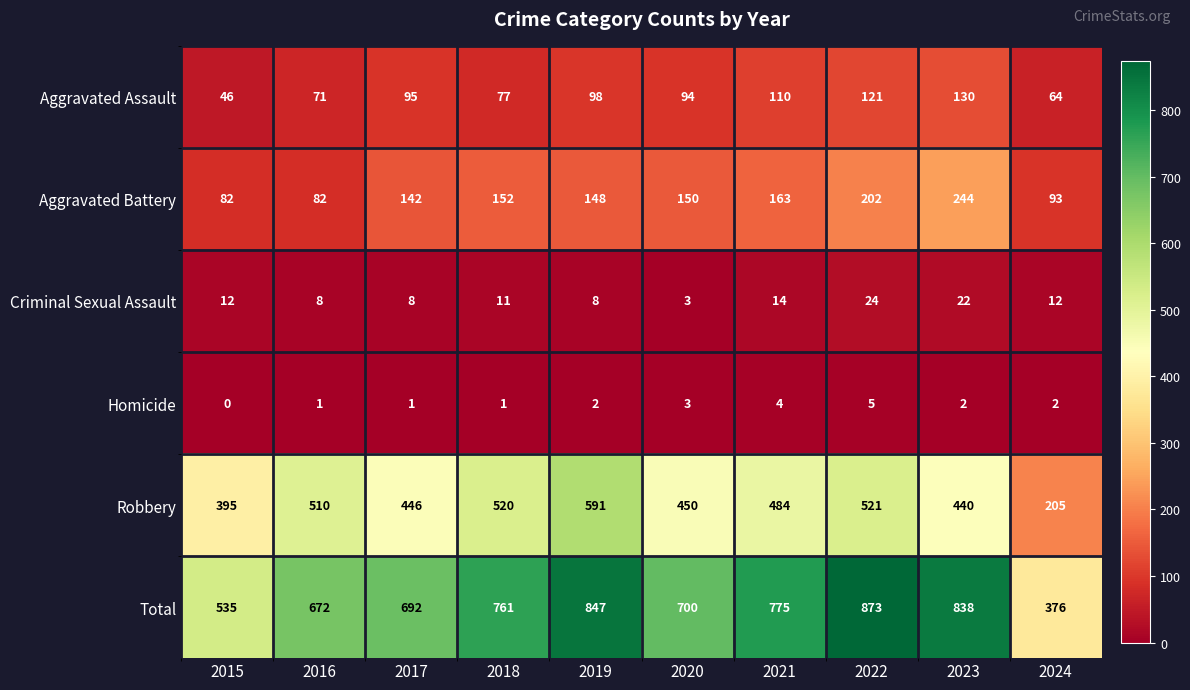

Read the Total value at 2017.

692